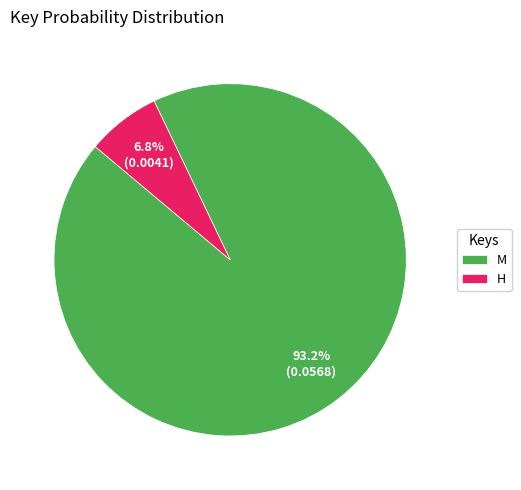

Rank the categories by value from highest to lowest.

M, H